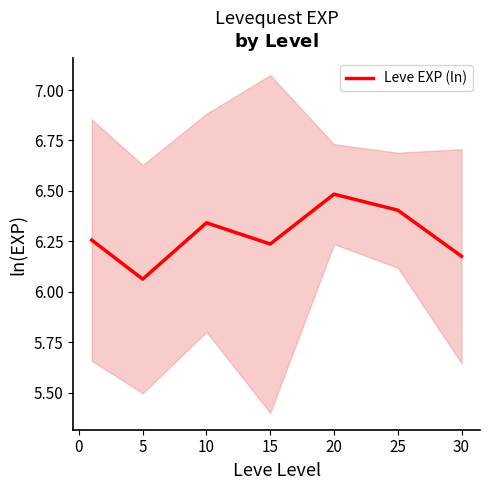

How many values are between 6 and 7?

7